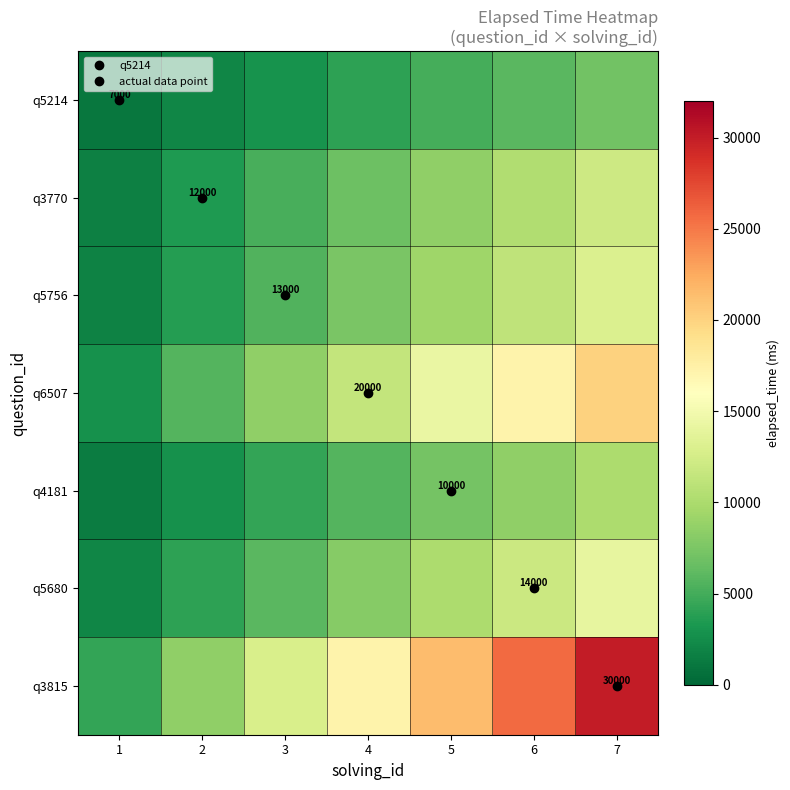

Which category has the highest value in the q5756 series?

7